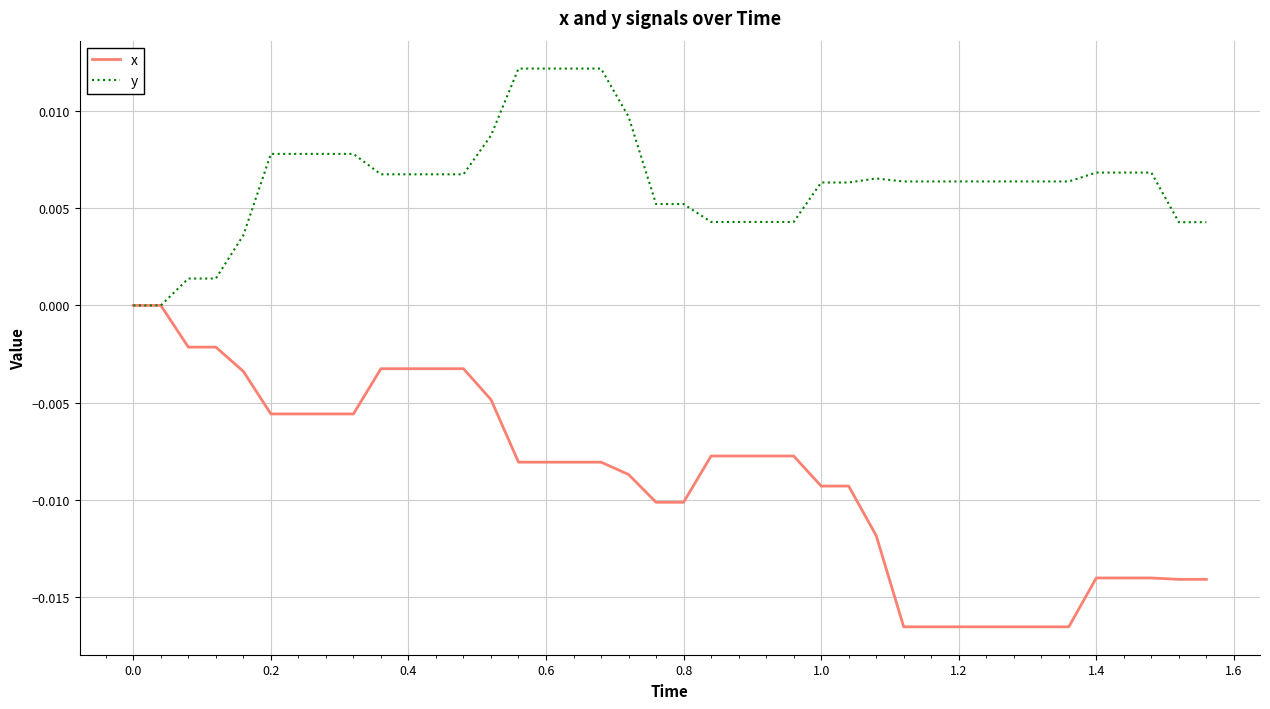

What is the sum of all y values?

0.3